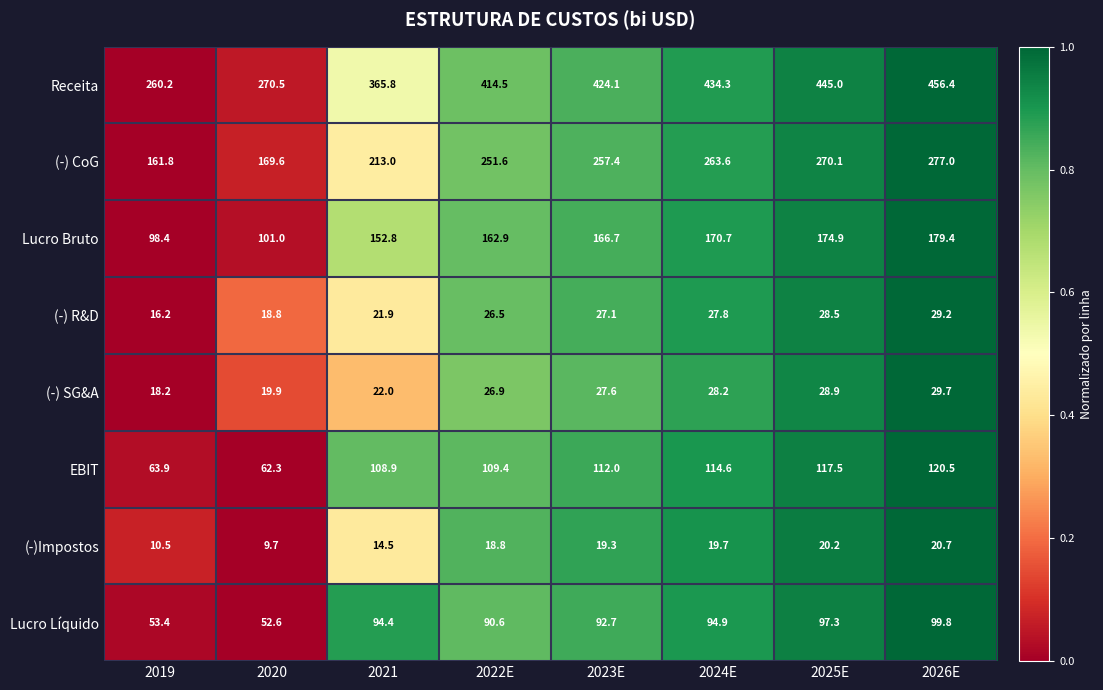

What is the spread (max minus min) of values at 2025E?

424.8